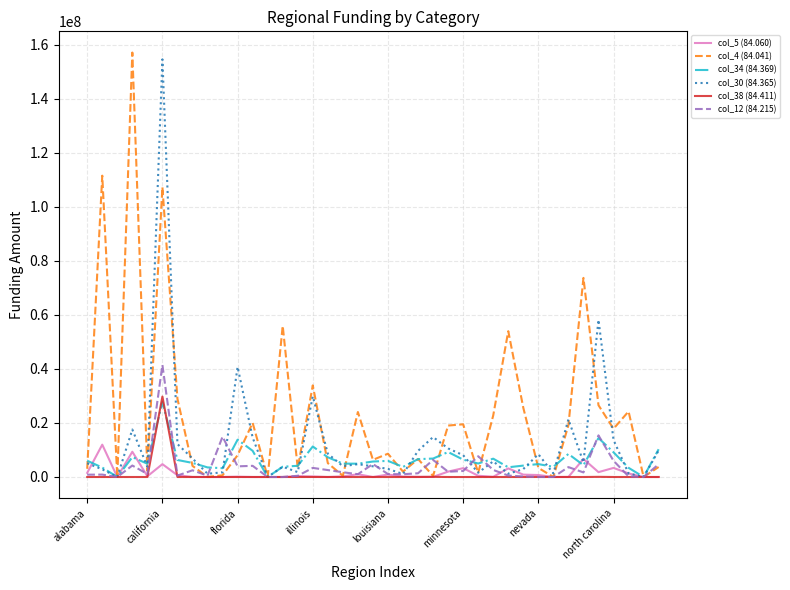

Which series has the largest total across all categories?

col_4 (84.041)